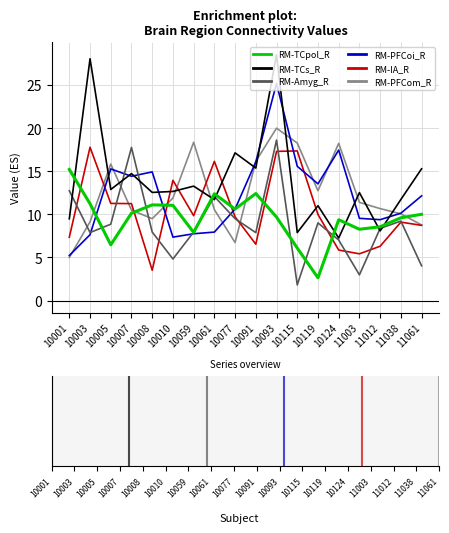

At 10003, list the series in order from smallest to largest.

RM-PFCoi_R, RM-Amyg_R, RM-PFCom_R, RM-TCpol_R, RM-IA_R, RM-TCs_R